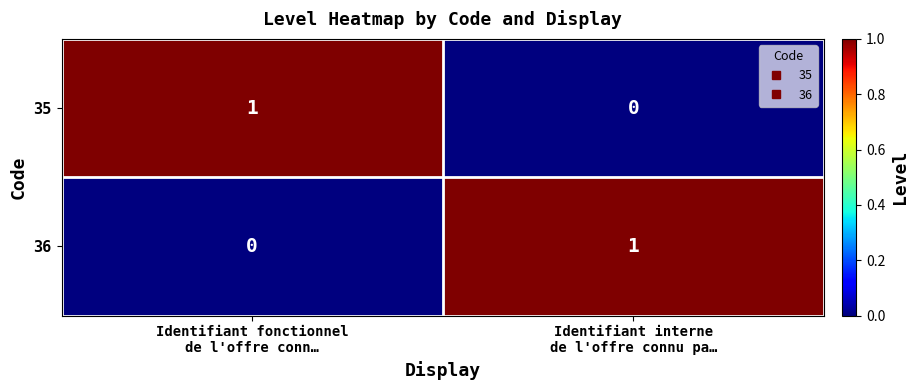

Reading right to left, what are all the values shown in this chart?

35: 0	1
36: 1	0